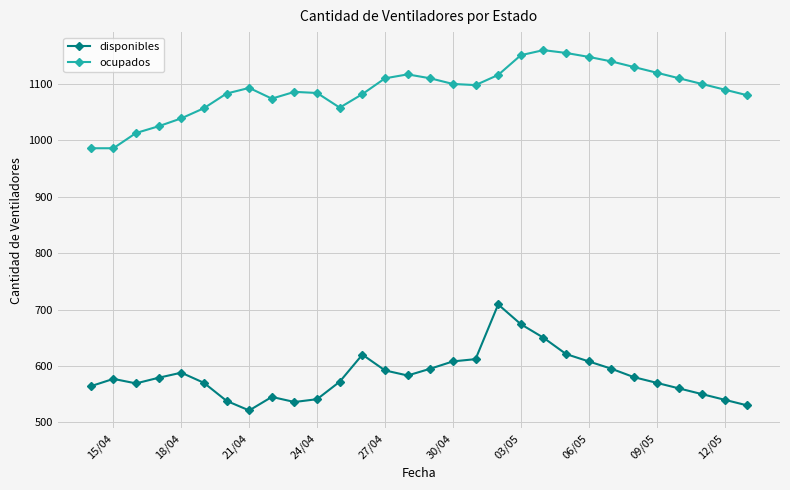

What is the minimum value for ocupados?

986